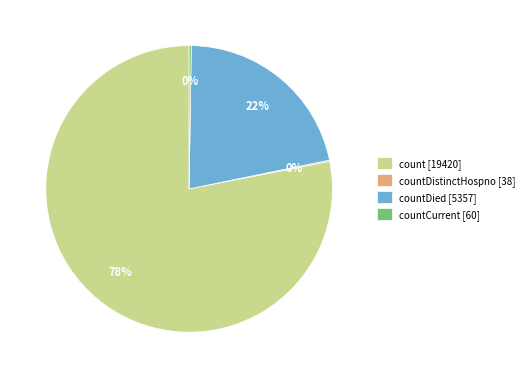

To the nearest percent, what is the average slice percentage?

25%